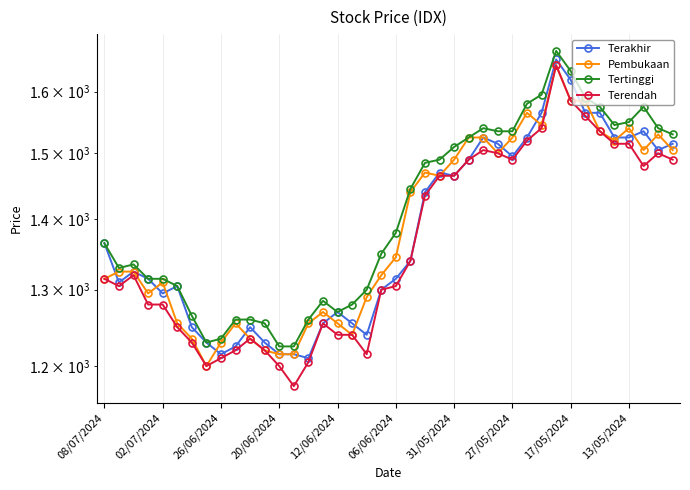

Which category has the lowest value across all series?

13